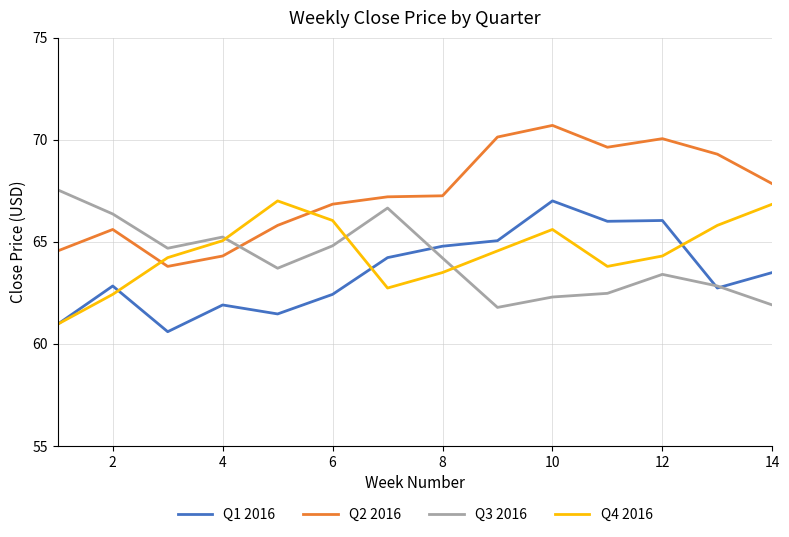

True or false: Q4 2016 and Q2 2016 cross at least once.

True